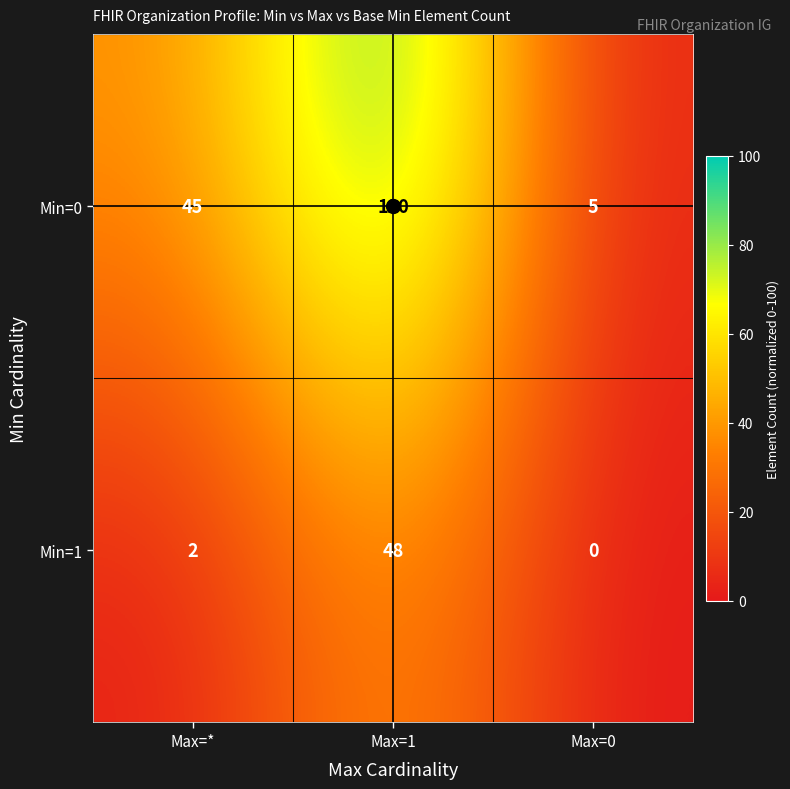

Read the Min=0 value at Max=1, to the nearest 10.

120